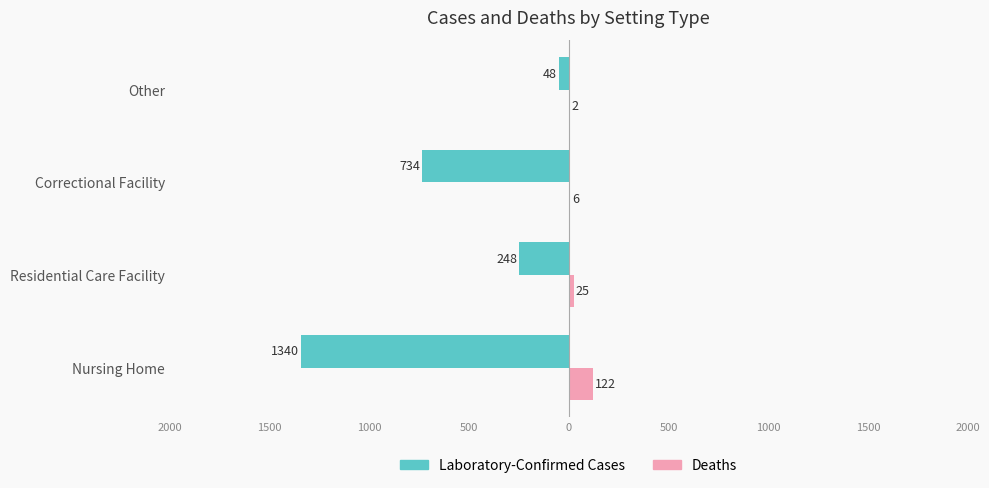

What are all the series names shown in the legend?

Laboratory-Confirmed Cases, Deaths